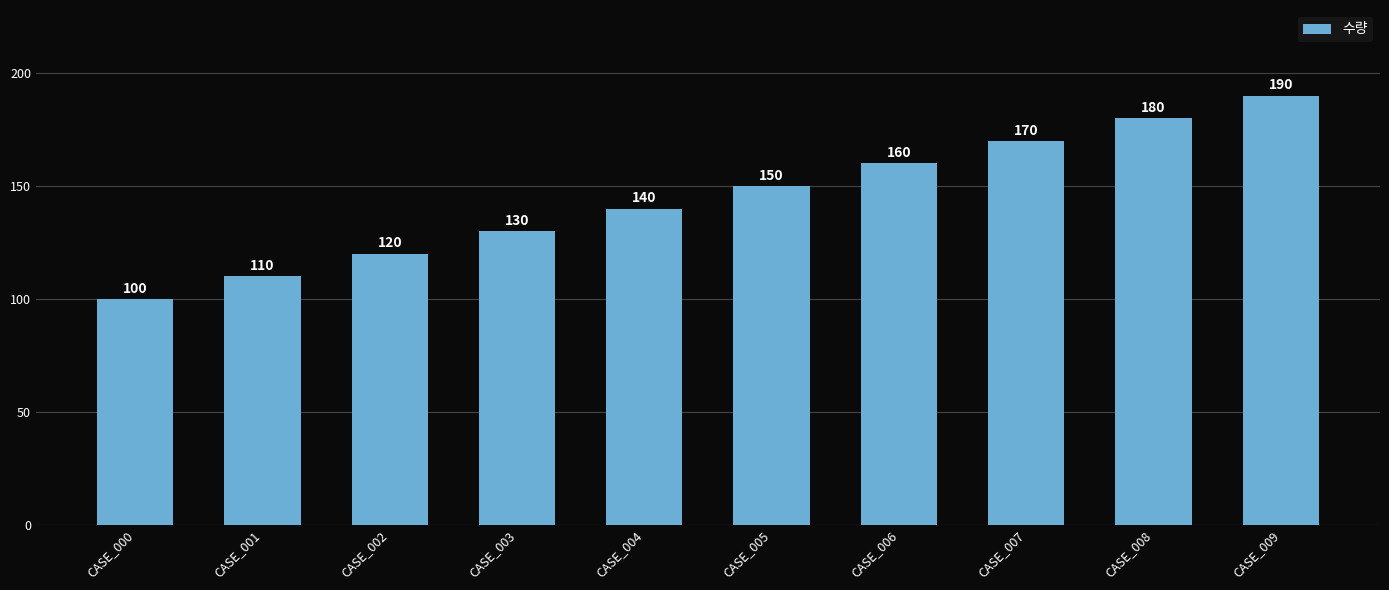

How many categories are shown in the chart?

10